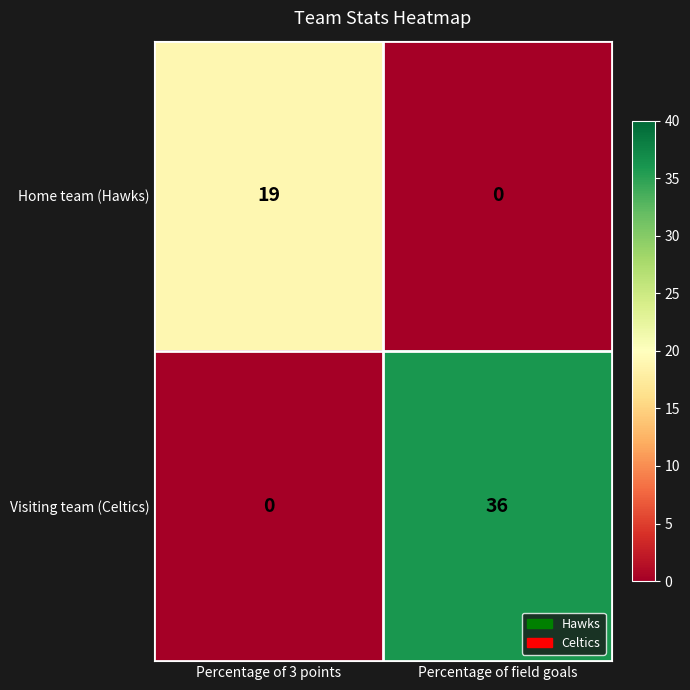

What is the difference between the Home team (Hawks) values at Percentage of 3 points and Percentage of field goals?

19